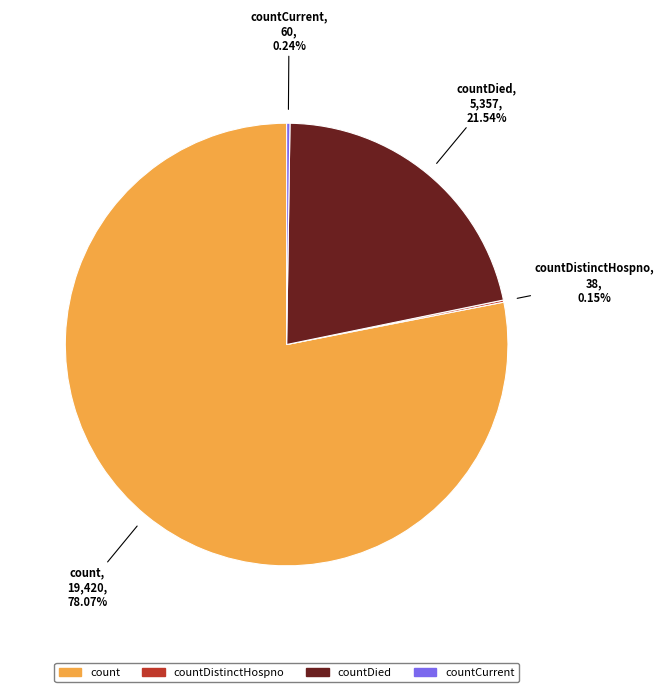

To the nearest percent, what is the average slice percentage?

25%